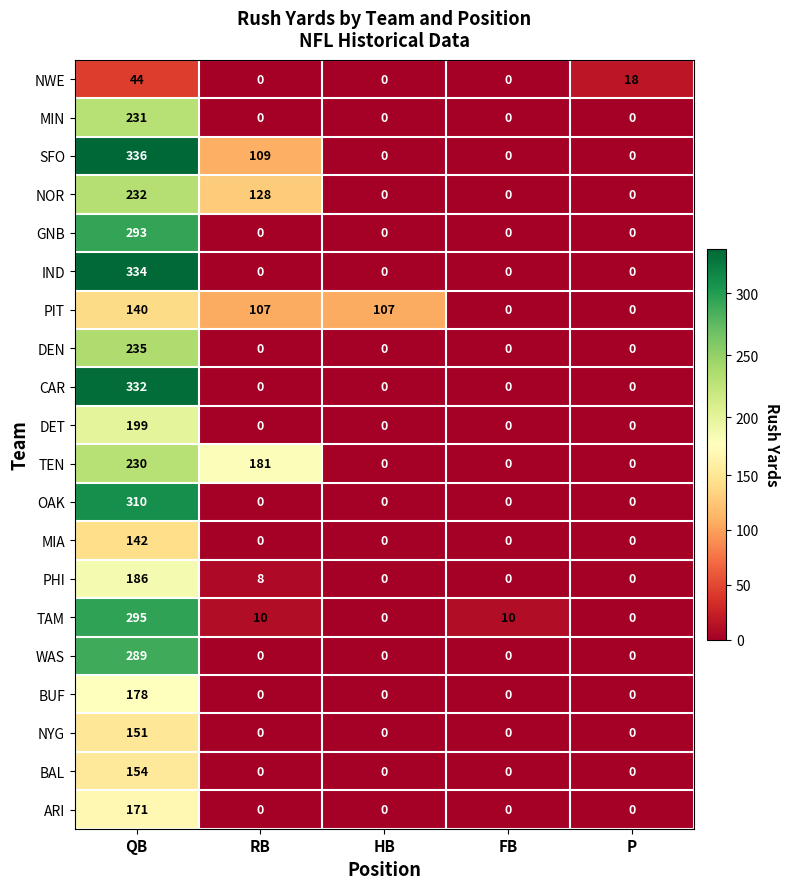

Which series has the largest range (max minus min)?

SFO